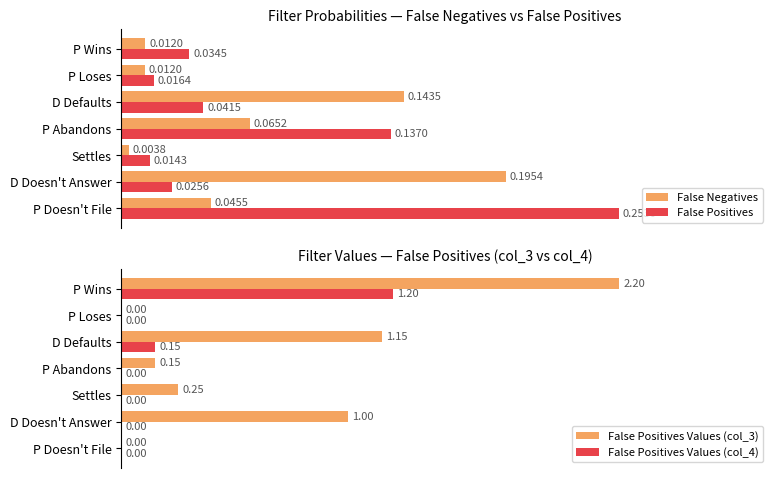

Count the False Positives Values (col_4) values in the range 0 to 1.

6